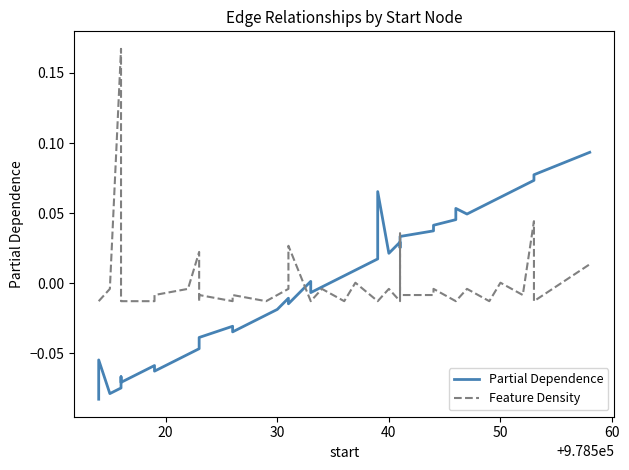

Reading right to left, list all the values displayed in this chart.

Partial Dependence: 0.1	0.1	0.1	0.1	0.1	0.1	0.0	0.1	0.0	0.0	0.0	0.0	0.0	0.0	0.0	0.1	0.0	0.0	0.0	-0.0	-0.0	0.0	-0.0	-0.0	-0.0	-0.0	-0.0	-0.0	-0.0	-0.0	-0.0	-0.1	-0.1	-0.1	-0.1	-0.1	-0.1	-0.1	-0.1	-0.1
Feature Density: 0.0	-0.0	0.0	-0.0	0.0	-0.0	-0.0	-0.0	-0.0	-0.0	-0.0	-0.0	0.0	-0.0	-0.0	-0.0	-0.0	0.0	-0.0	-0.0	-0.0	-0.0	0.0	-0.0	-0.0	-0.0	-0.0	-0.0	-0.0	-0.0	0.0	-0.0	-0.0	-0.0	-0.0	-0.0	0.2	-0.0	-0.0	-0.0